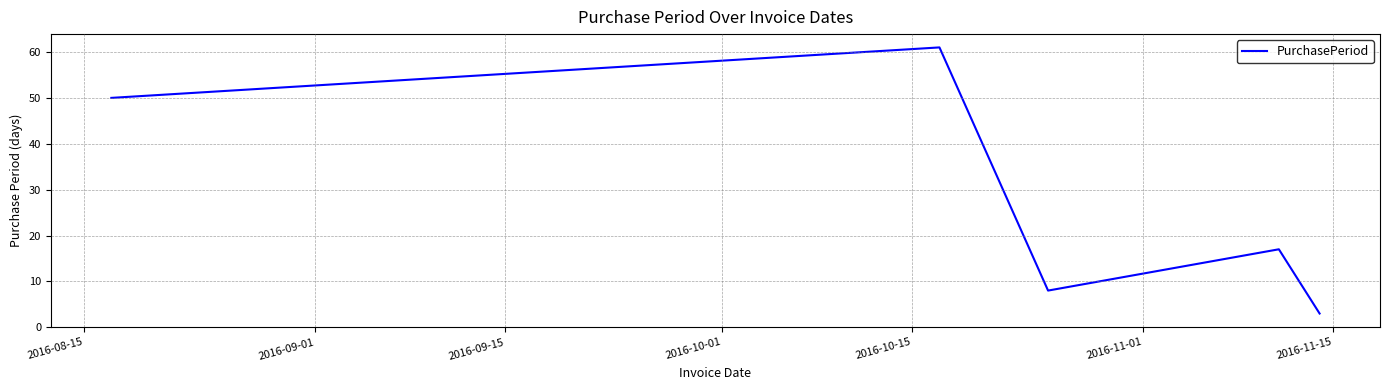

What is the difference between the second highest and minimum values?

47